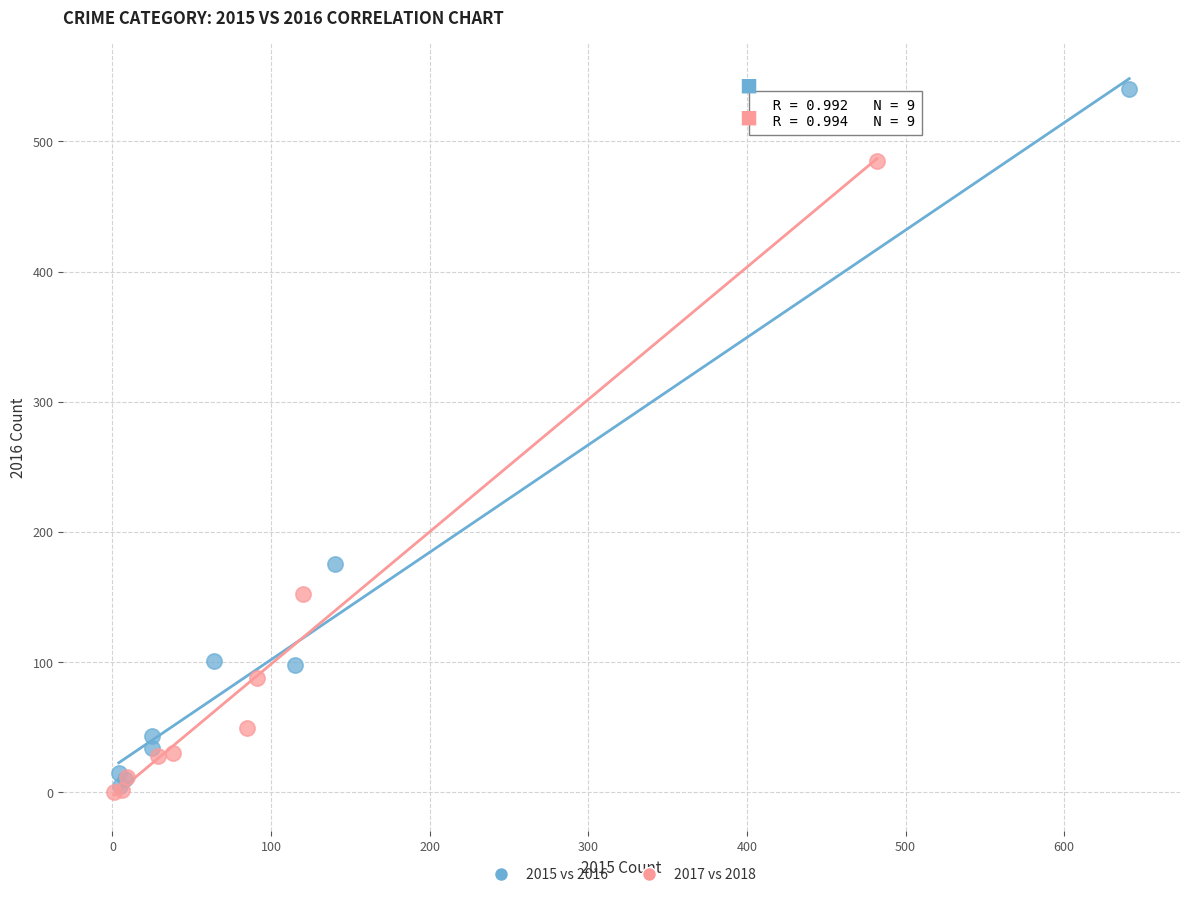

Which series contains the lowest Y value?

2017 vs 2018